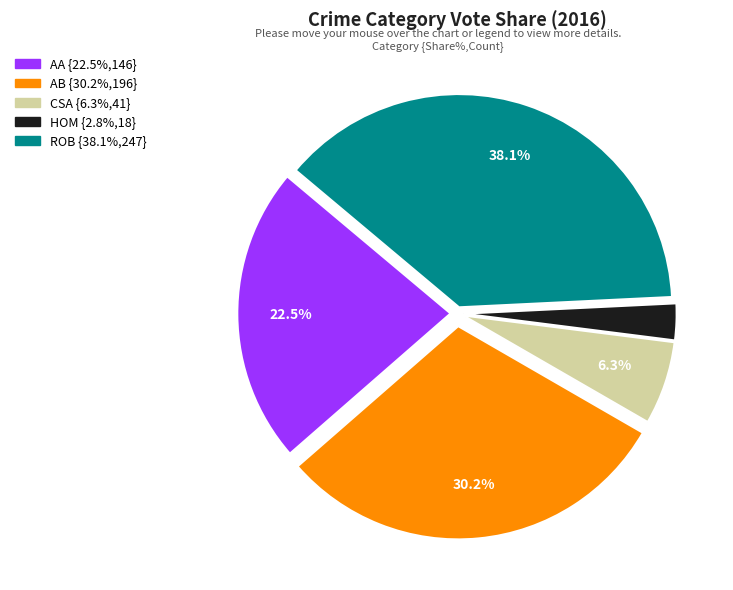

Is there any slice that represents more than half of the pie?

No